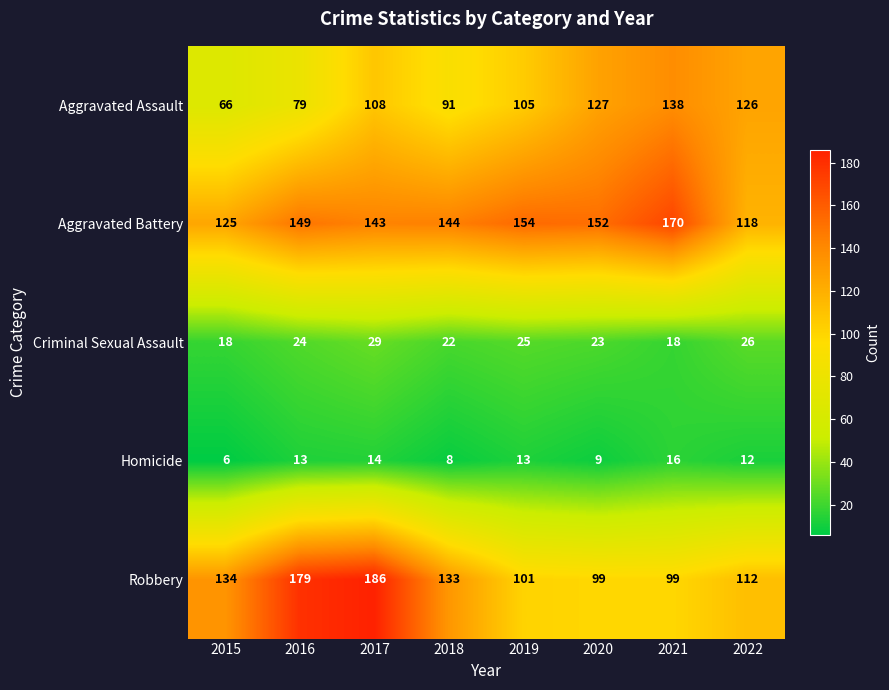

What value does the Robbery series have at 2016, to the nearest 10?

180